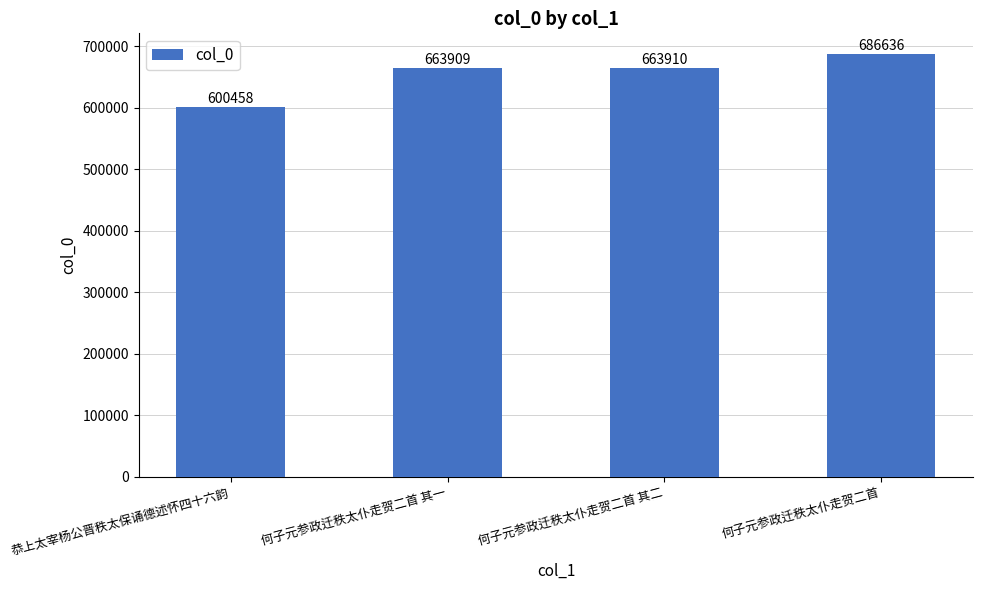

Is it true that the value at 恭上太宰杨公晋秩太保诵德述怀四十六韵 is 600458?

True